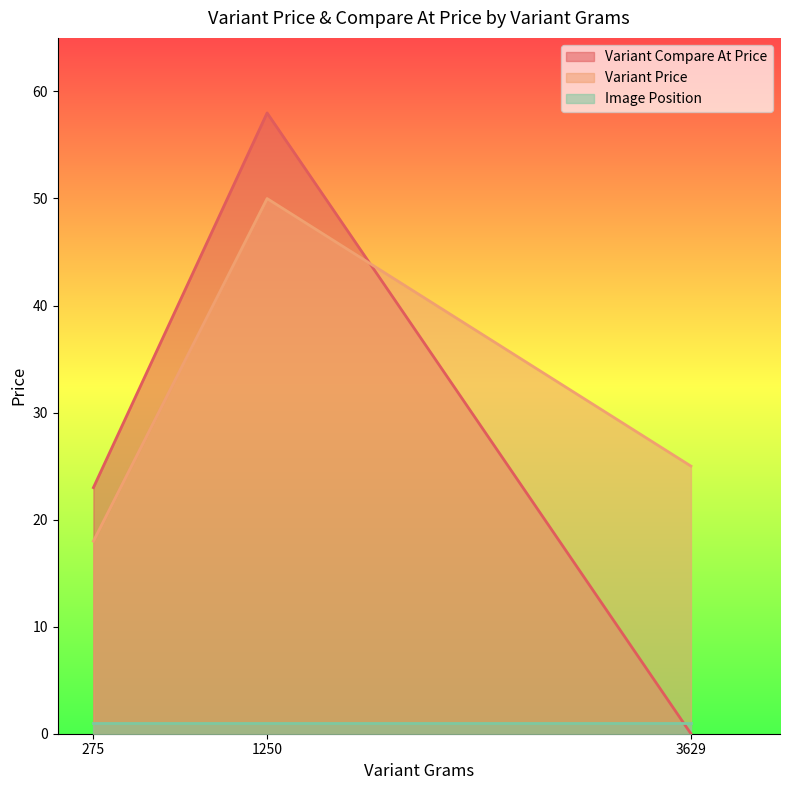

What are all the series names shown in the legend?

Variant Compare At Price, Variant Price, Image Position